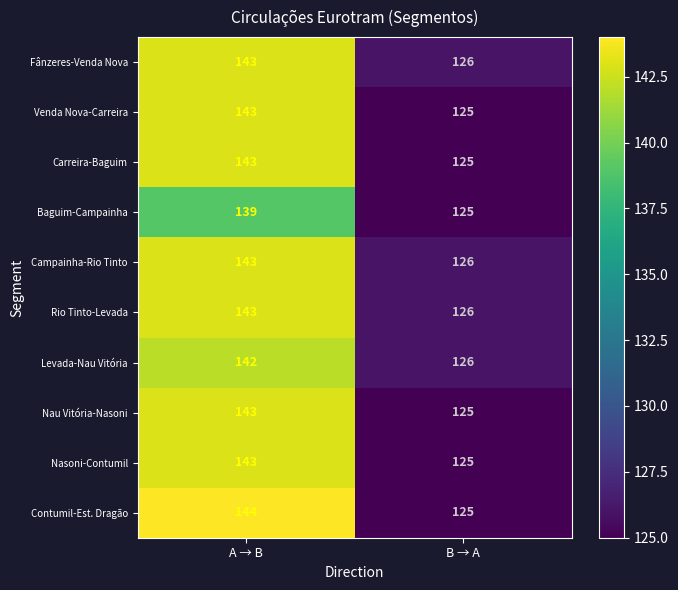

Reading left to right, what are all the values shown in this chart?

Fânzeres-Venda Nova: A → B=143	B → A=126
Venda Nova-Carreira: A → B=143	B → A=125
Carreira-Baguim: A → B=143	B → A=125
Baguim-Campainha: A → B=139	B → A=125
Campainha-Rio Tinto: A → B=143	B → A=126
Rio Tinto-Levada: A → B=143	B → A=126
Levada-Nau Vitória: A → B=142	B → A=126
Nau Vitória-Nasoni: A → B=143	B → A=125
Nasoni-Contumil: A → B=143	B → A=125
Contumil-Est. Dragão: A → B=144	B → A=125